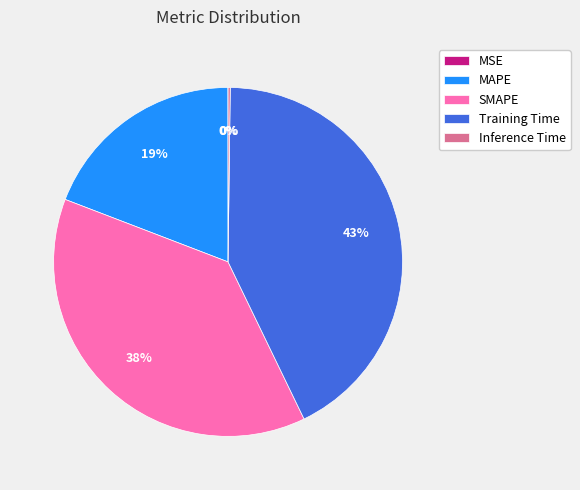

Which has a higher value, Training Time or MAPE?

Training Time